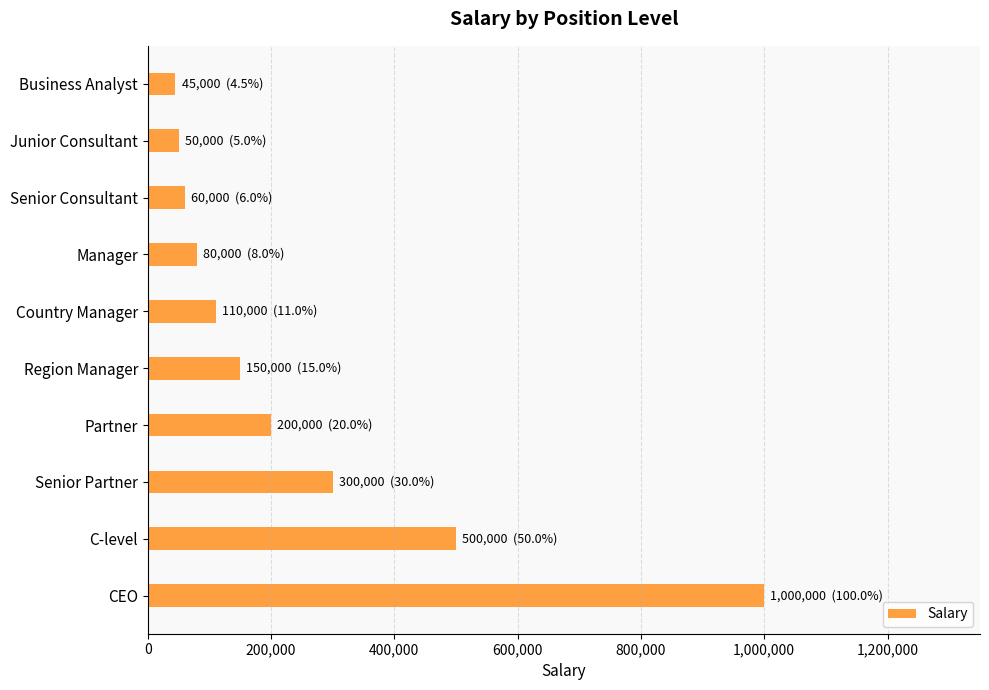

What is the minimum value shown in the chart?

45000